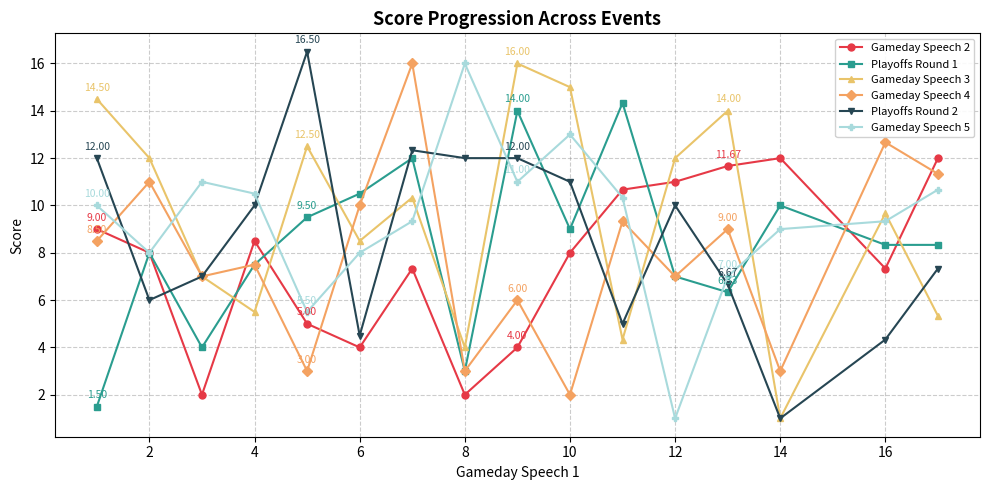

Which series ends up on top after the final intersection of Gameday Speech 5 and Gameday Speech 3?

Gameday Speech 5